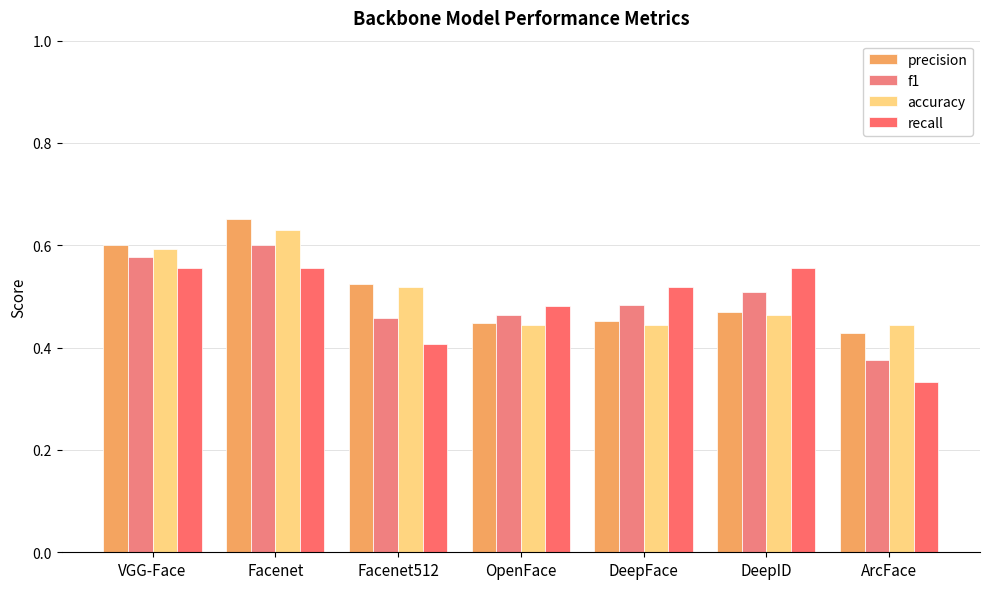

Is the value of precision at Facenet512 greater than the value of accuracy at OpenFace?

Yes